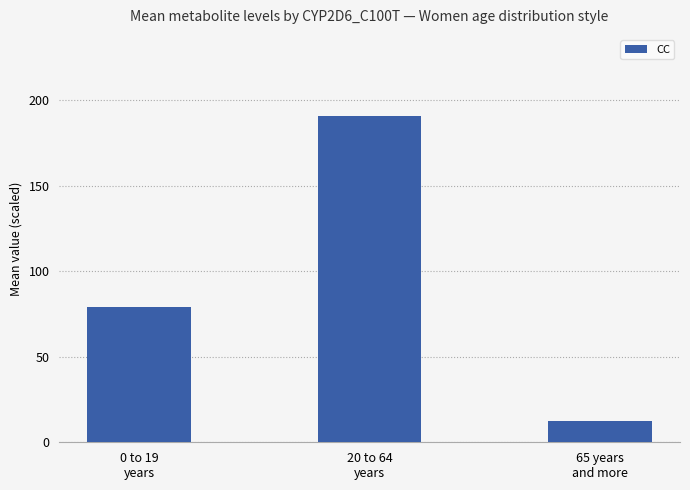

What is the smallest value displayed?

12.7